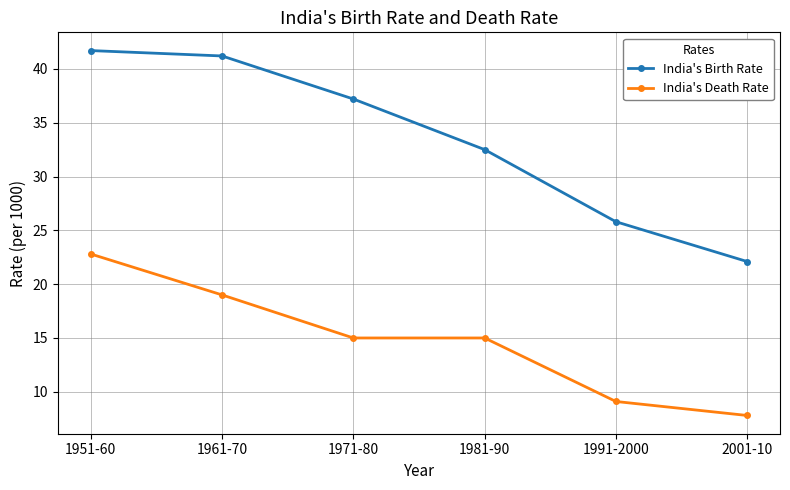

True or false: India's Death Rate and India's Birth Rate cross at least once.

False